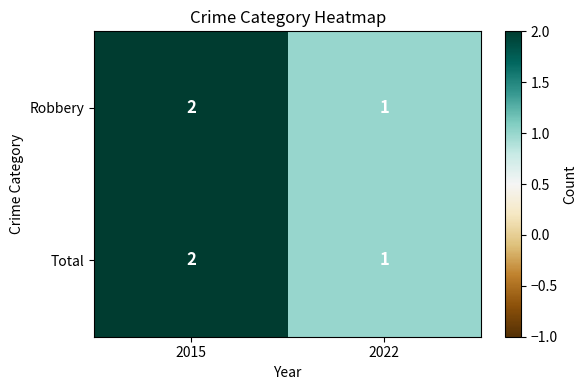

What is the total value across all series at 2015?

4